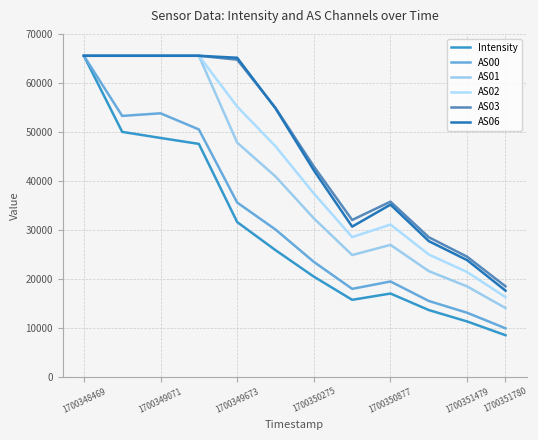

Is this an area chart (filled region under the line)?

No